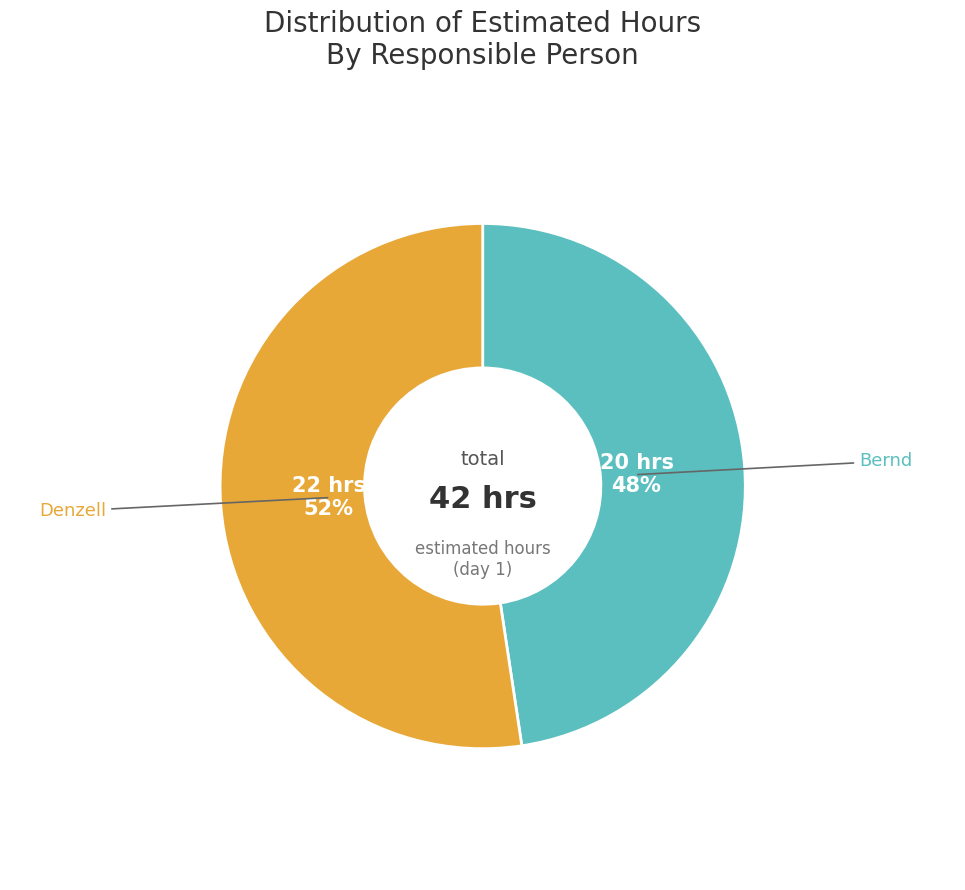

Does any single category account for the majority?

Yes